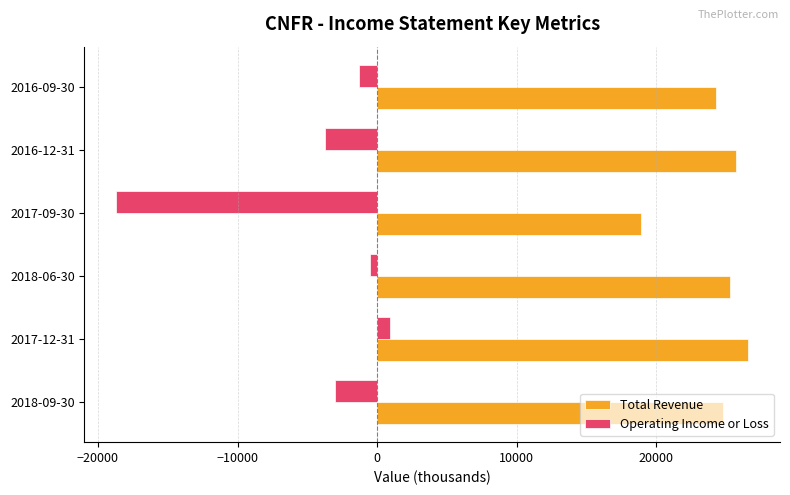

What is the minimum value for Total Revenue?

18900